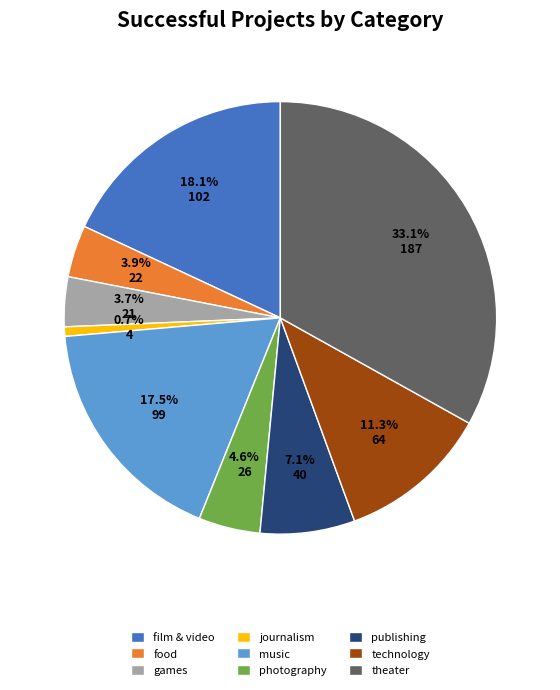

To the nearest percent, what percentage of the pie is publishing?

7%